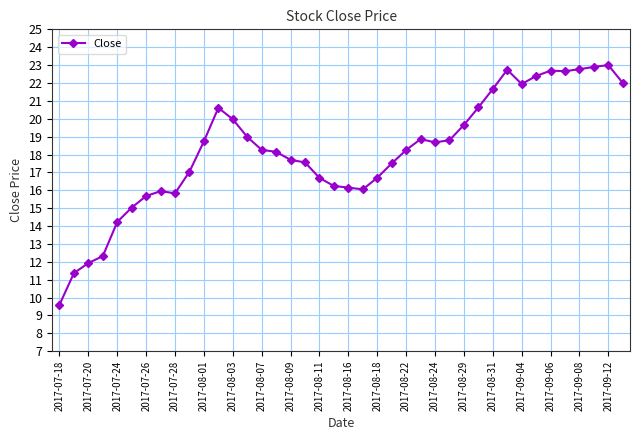

What is the maximum value shown in the chart?

23.0